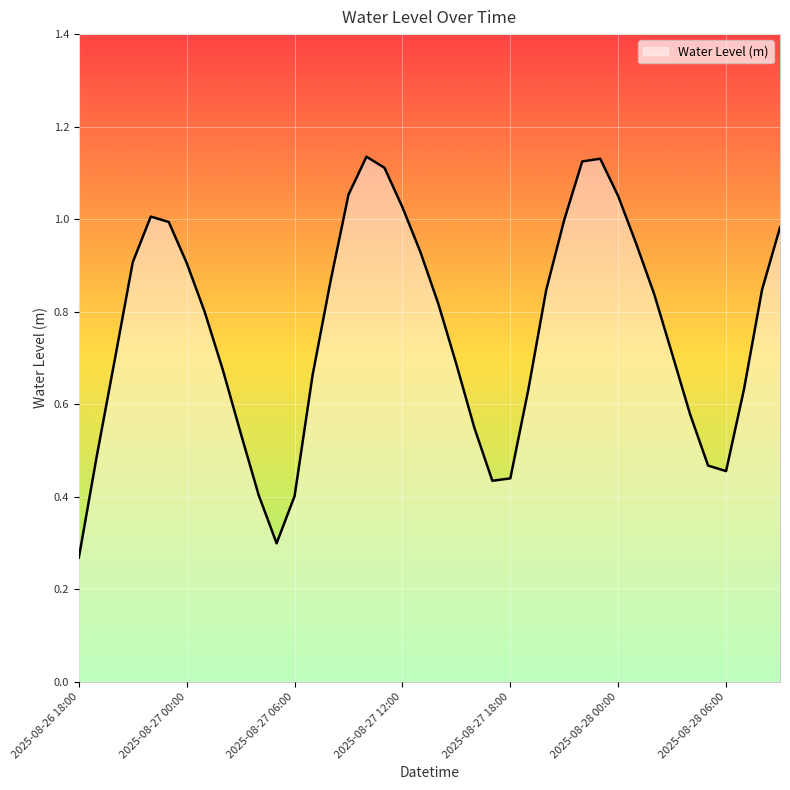

Rank the categories by value from highest to lowest.

2025-08-27 10:00, 2025-08-27 23:00, 2025-08-27 22:00, 2025-08-27 11:00, 2025-08-27 09:00, 2025-08-28 00:00, 2025-08-27 12:00, 2025-08-26 22:00, 2025-08-27 21:00, 2025-08-26 23:00, 2025-08-28 09:00, 2025-08-28 01:00, 2025-08-27 13:00, 2025-08-26 21:00, 2025-08-27 00:00, 2025-08-27 08:00, 2025-08-27 20:00, 2025-08-28 08:00, 2025-08-28 02:00, 2025-08-27 14:00, 2025-08-27 01:00, 2025-08-28 03:00, 2025-08-26 20:00, 2025-08-27 15:00, 2025-08-27 02:00, 2025-08-27 07:00, 2025-08-28 07:00, 2025-08-27 19:00, 2025-08-28 04:00, 2025-08-27 16:00, 2025-08-27 03:00, 2025-08-26 19:00, 2025-08-28 05:00, 2025-08-28 06:00, 2025-08-27 18:00, 2025-08-27 17:00, 2025-08-27 04:00, 2025-08-27 06:00, 2025-08-27 05:00, 2025-08-26 18:00